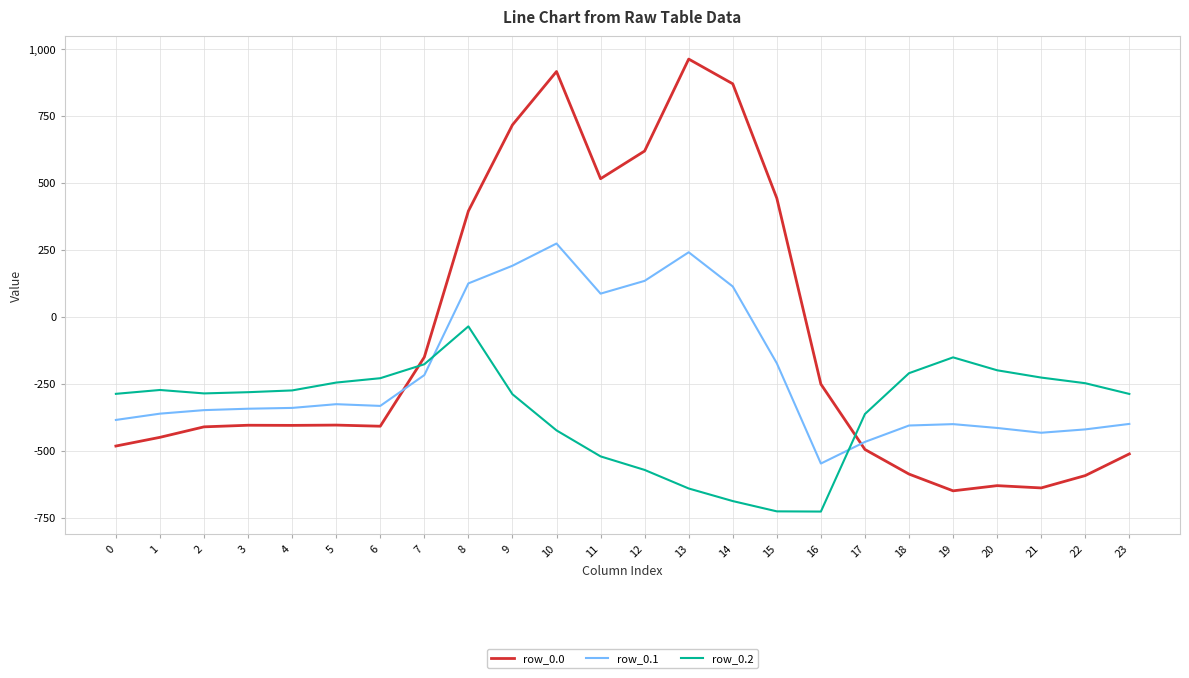

What is the spread (max minus min) of values at 4?

130.5